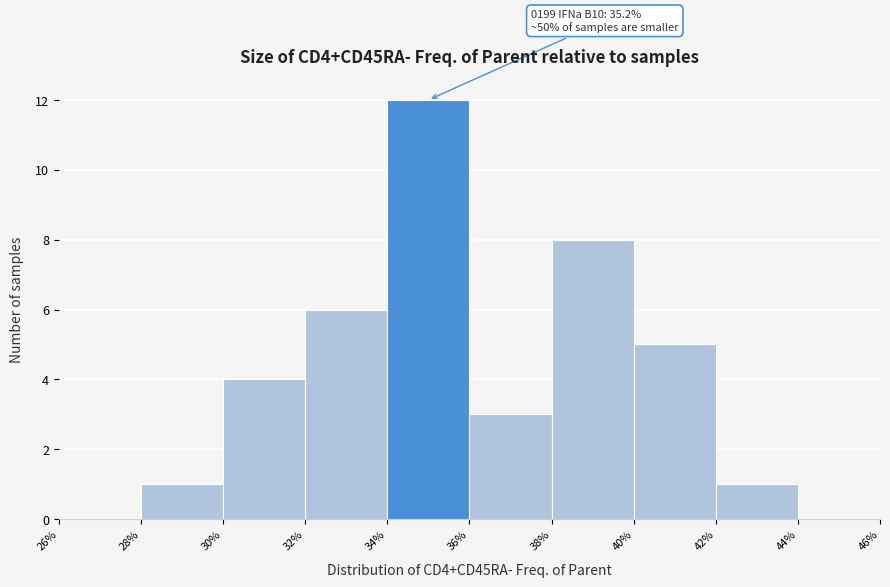

Over which range of the x-axis is the bar tallest?

34% to 36%